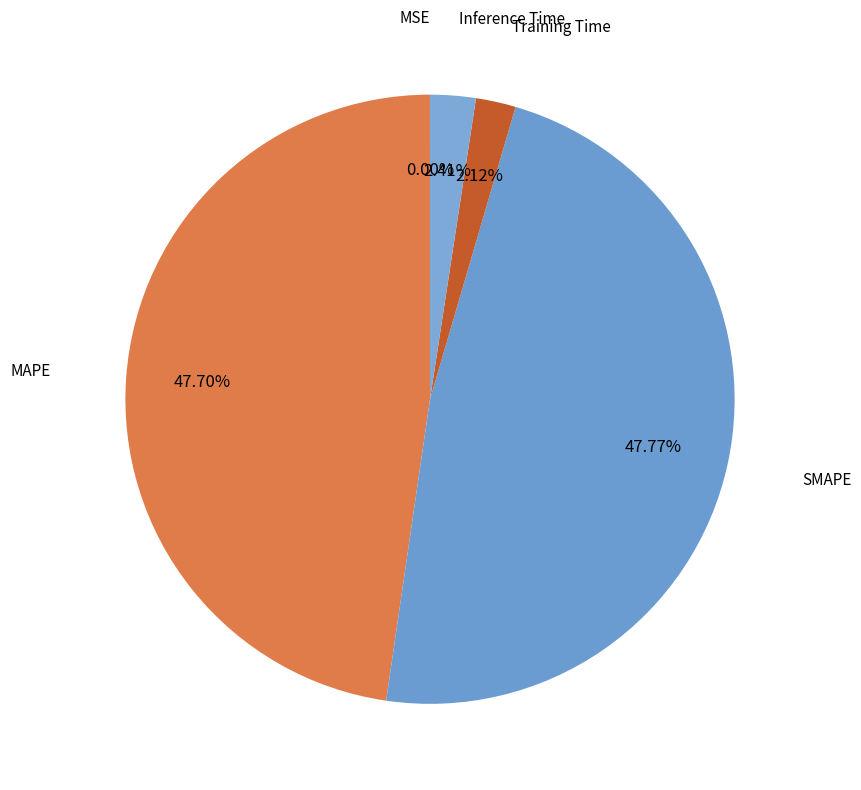

Do Training Time and Inference Time together represent more than half of the pie?

No